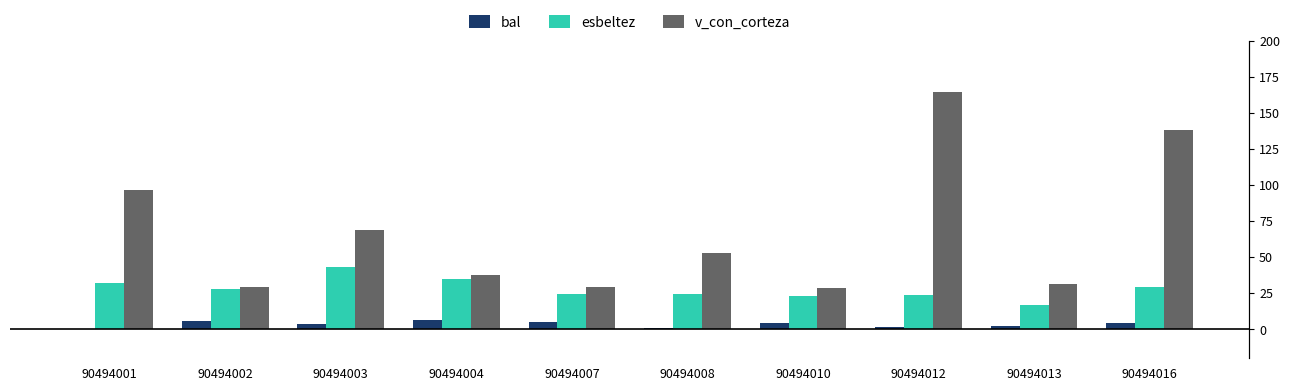

How many values in the bal series are below 4?

5